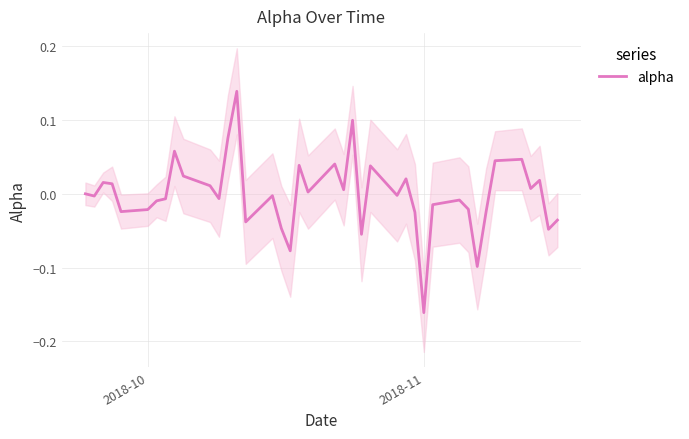

Which category has the lowest value in the alpha series?

2018-11